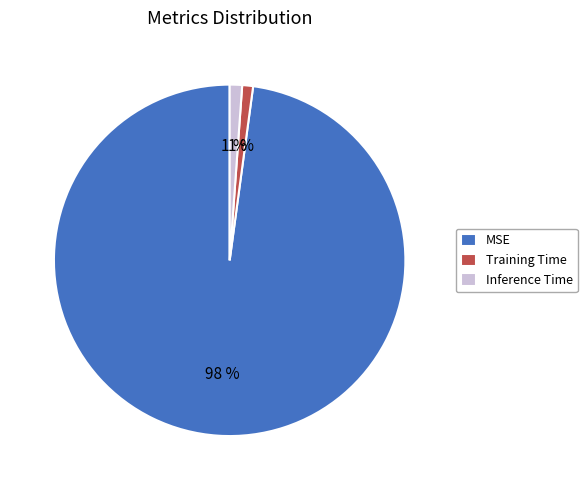

Is the sum of MSE and Inference Time greater than half?

Yes